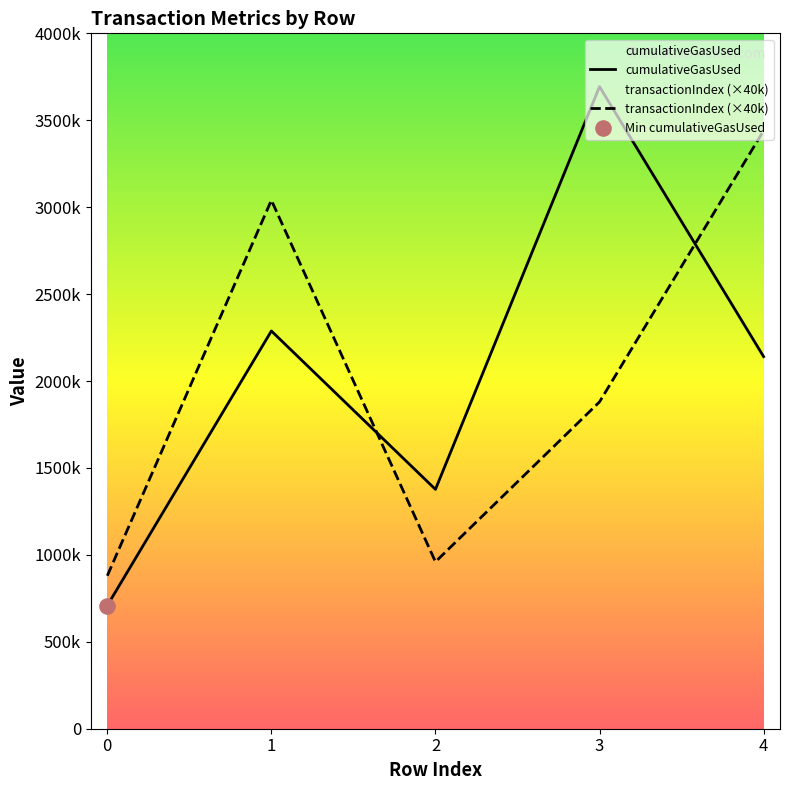

Is the value of transactionIndex at 3 greater than the value of cumulativeGasUsed at 4?

No